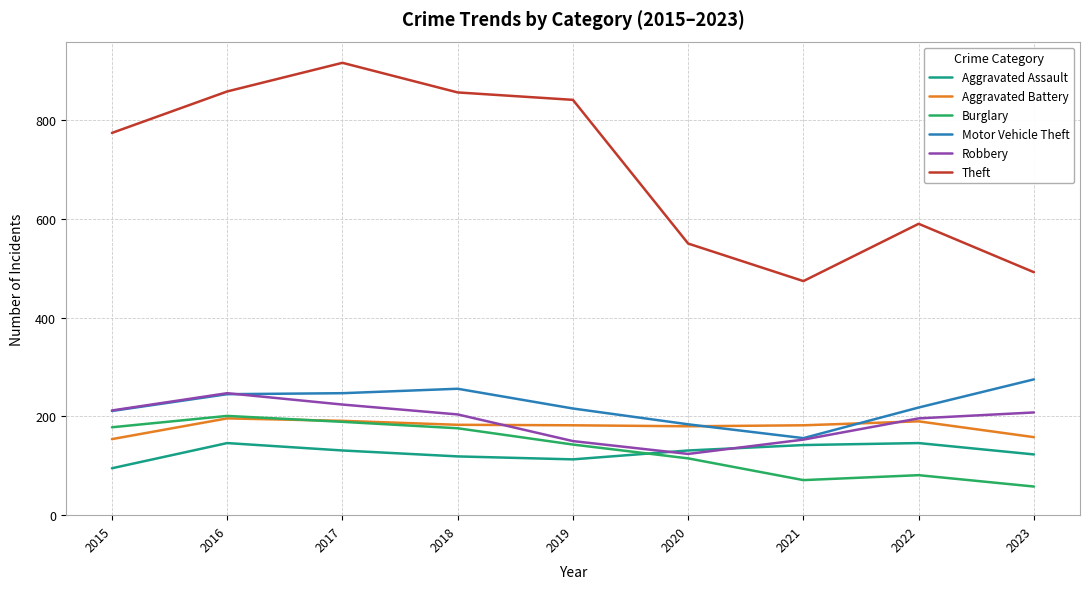

Which series changed the most between 2016 and 2018?

Robbery